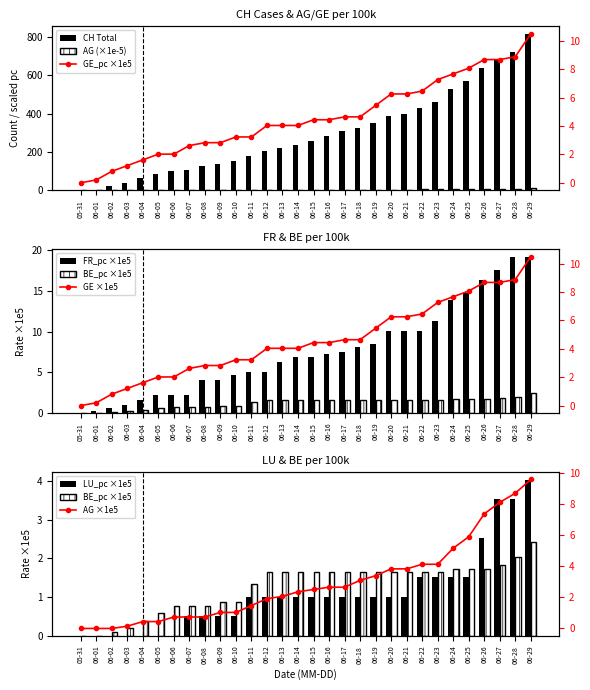

Count the number of categories in the chart.

30